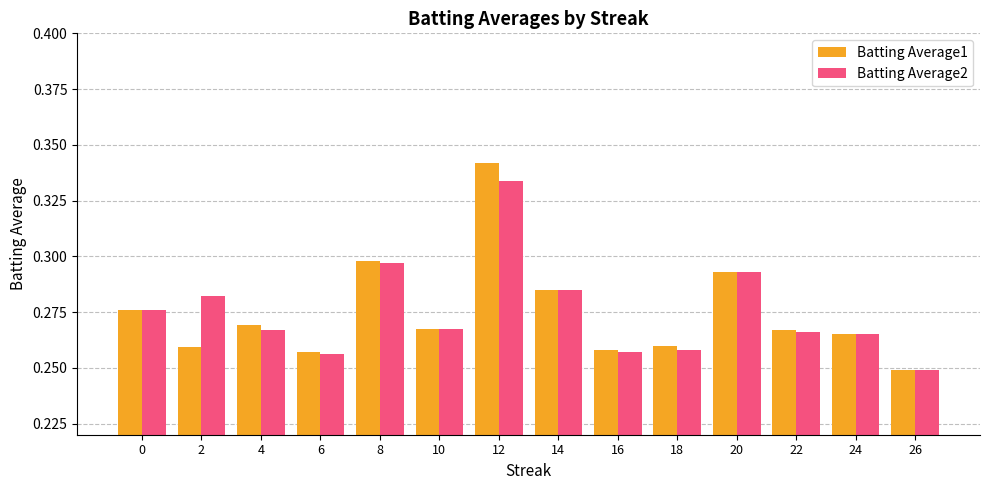

At 4, list the series in order from largest to smallest.

Batting Average1, Batting Average2